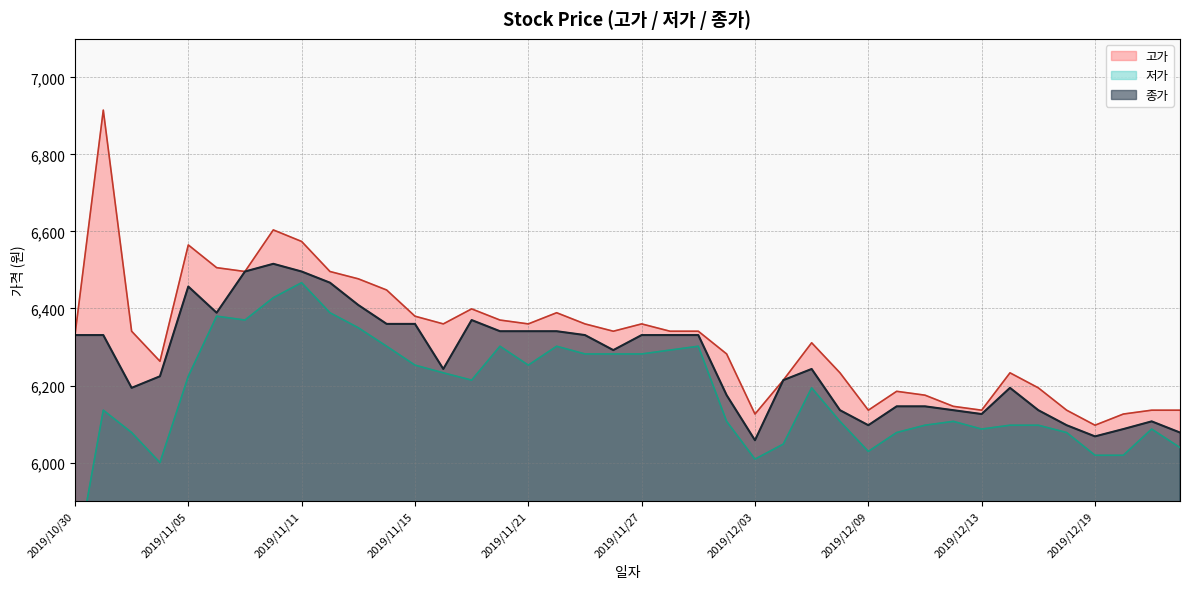

Reading left to right, list all the values displayed in this chart.

고가: 6331	6915	6341	6263	6565	6506	6496	6604	6574	6496	6477	6448	6380	6360	6399	6370	6360	6389	6360	6341	6360	6341	6341	6282	6126	6214	6311	6233	6136	6185	6175	6146	6136	6233	6194	6136	6097	6126	6136	6136
저가: 5727	6136	6078	6000	6224	6380	6370	6428	6467	6389	6350	6302	6253	6233	6214	6302	6253	6302	6282	6282	6282	6292	6302	6107	6009	6048	6194	6107	6029	6078	6097	6107	6087	6097	6097	6078	6019	6019	6087	6039
종가: 6331	6331	6194	6224	6457	6389	6496	6516	6496	6467	6409	6360	6360	6243	6370	6341	6341	6341	6331	6292	6331	6331	6331	6175	6058	6214	6243	6136	6097	6146	6146	6136	6126	6194	6136	6097	6068	6087	6107	6078